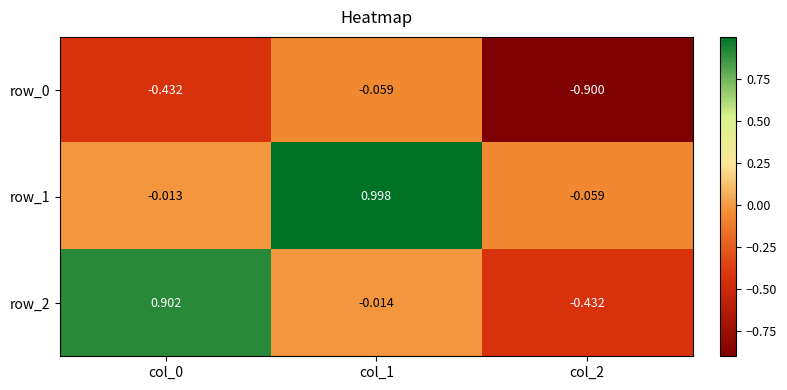

The value of row_2 at col_0 is 0.9. True or false?

True